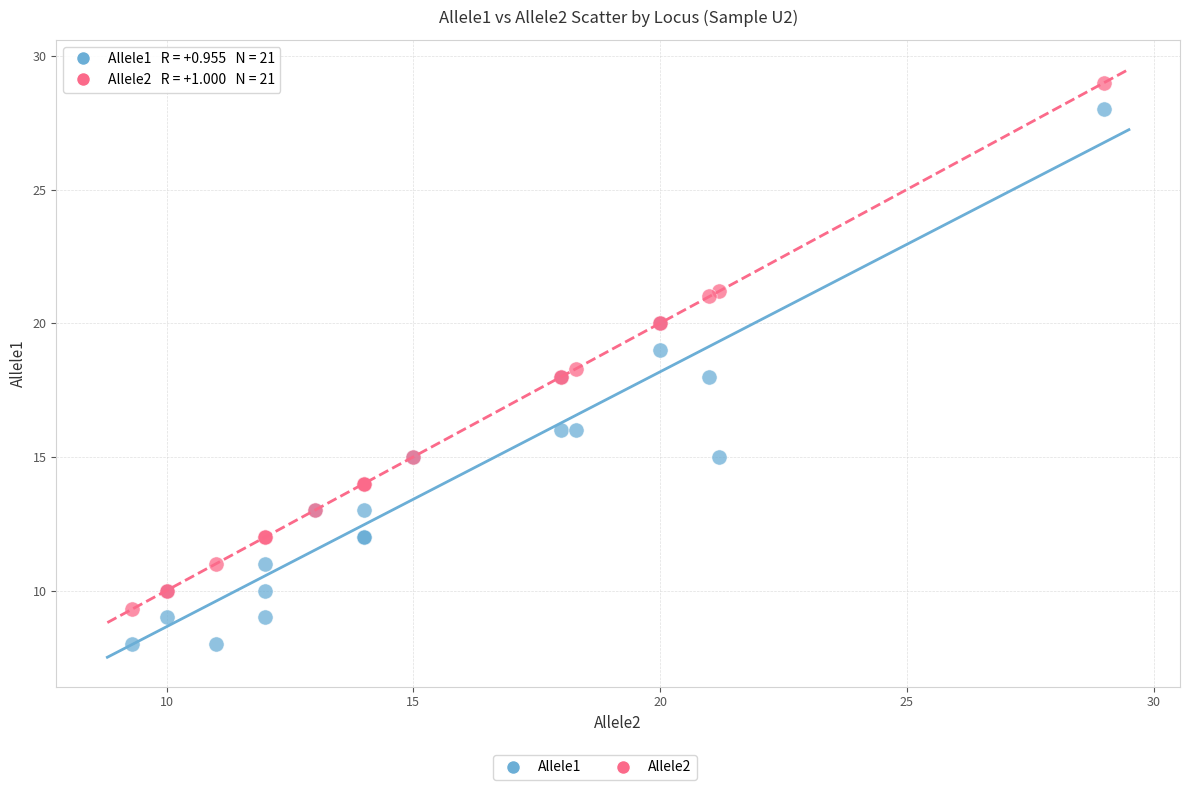

Which series contains the lowest Y value?

Allele1